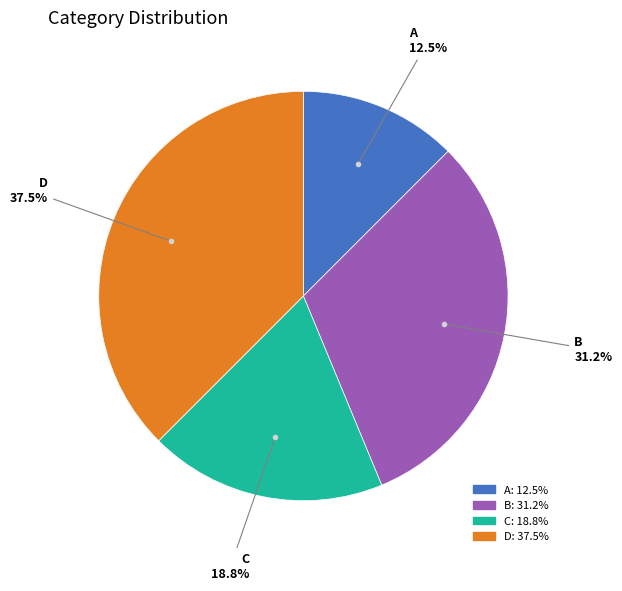

Rank the categories by value from highest to lowest.

D, B, C, A